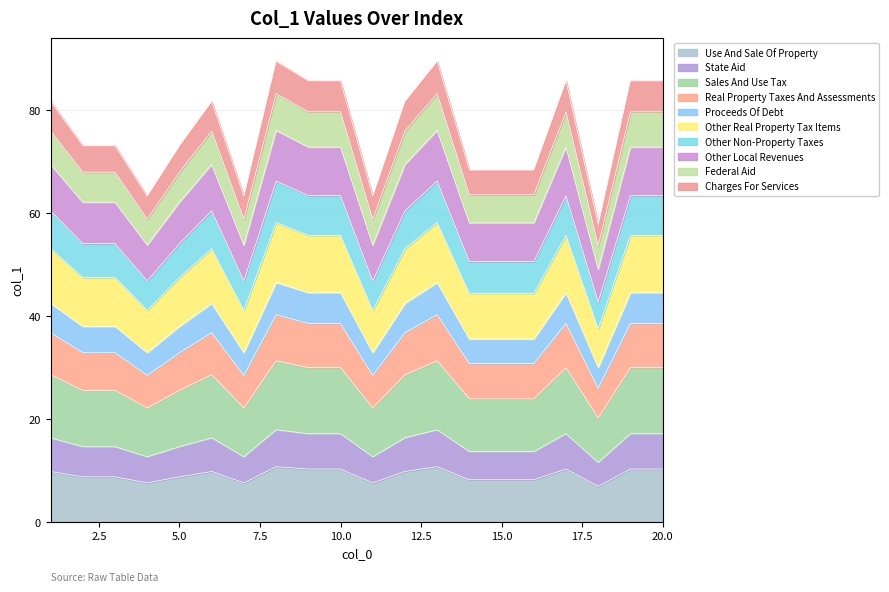

What is the minimum value shown in the chart?

6.9